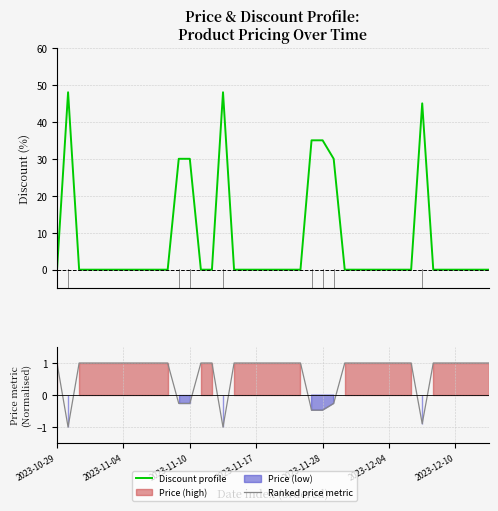

How many intersections are there between Ranked price metric and Discount profile?

10